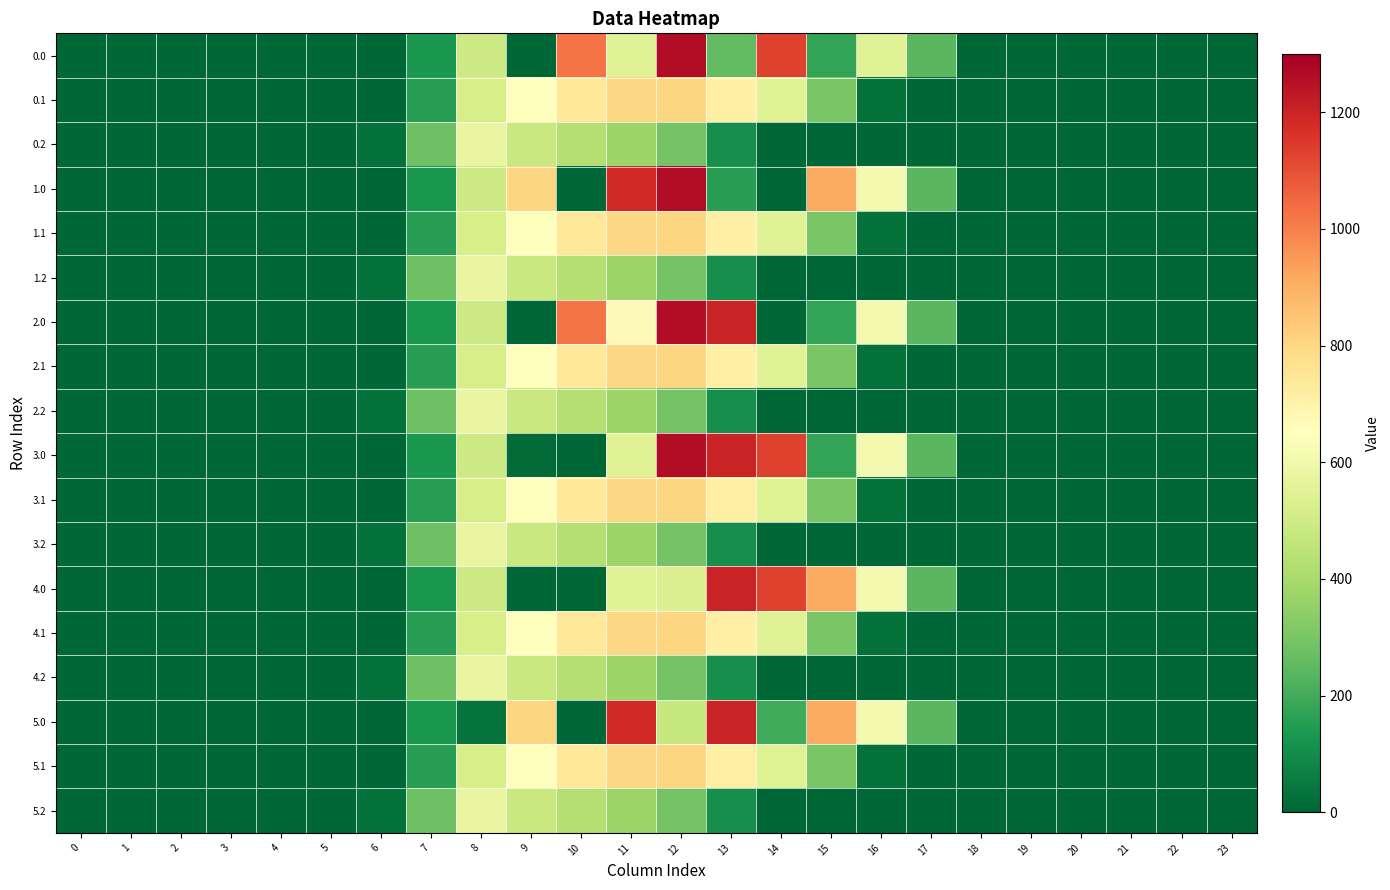

Between 1 and 2, which is larger?

1